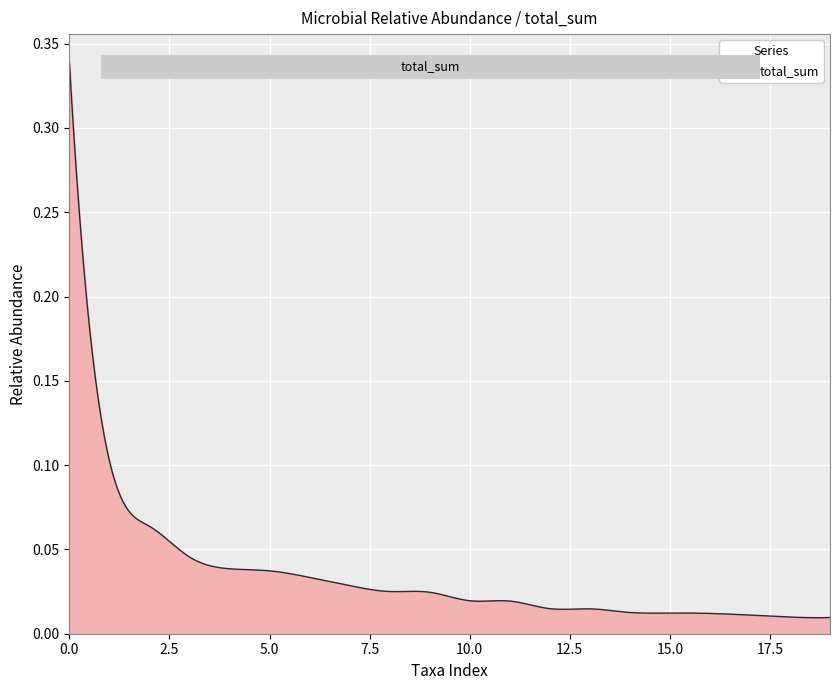

Count the number of categories in the chart.

300